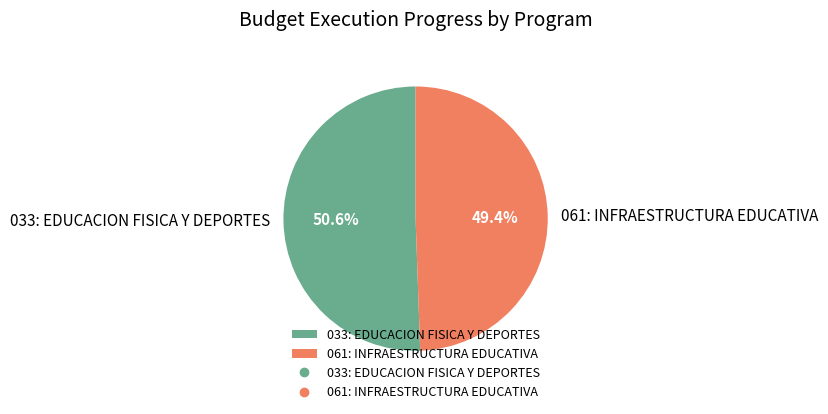

To the nearest percent, what is the average slice percentage?

50%